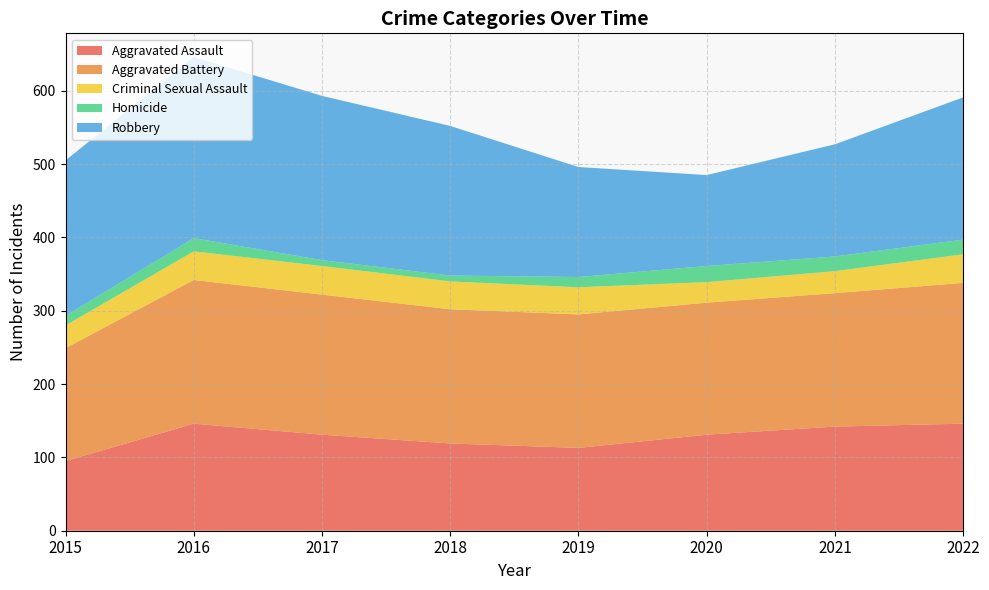

Reading left to right, transcribe all the data shown in this chart.

Aggravated Assault: 2015=95	2016=146	2017=131	2018=119	2019=113	2020=131	2021=142	2022=146
Aggravated Battery: 2015=154	2016=196	2017=191	2018=183	2019=182	2020=180	2021=182	2022=192
Criminal Sexual Assault: 2015=31	2016=39	2017=39	2018=38	2019=37	2020=28	2021=30	2022=39
Homicide: 2015=13	2016=18	2017=8	2018=8	2019=14	2020=22	2021=20	2022=20
Robbery: 2015=212	2016=247	2017=224	2018=204	2019=150	2020=124	2021=153	2022=194